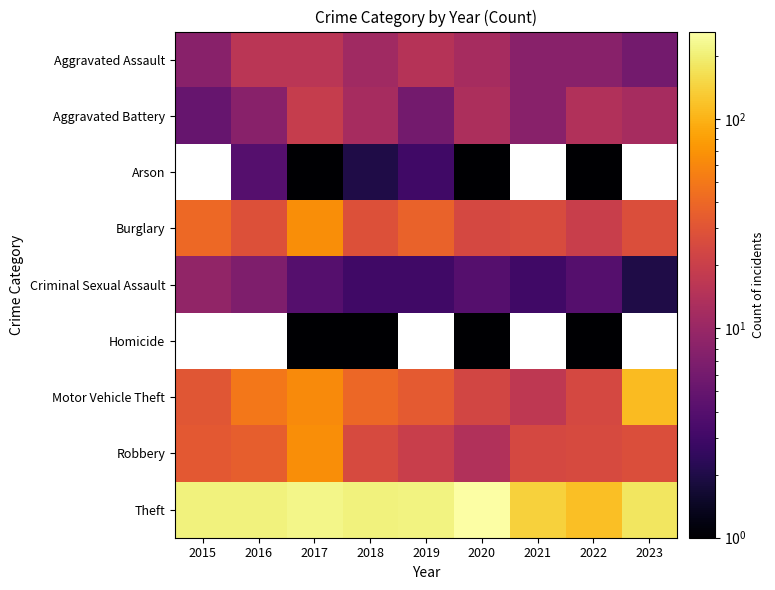

What is the difference between the highest and lowest values at 2023?

176.0